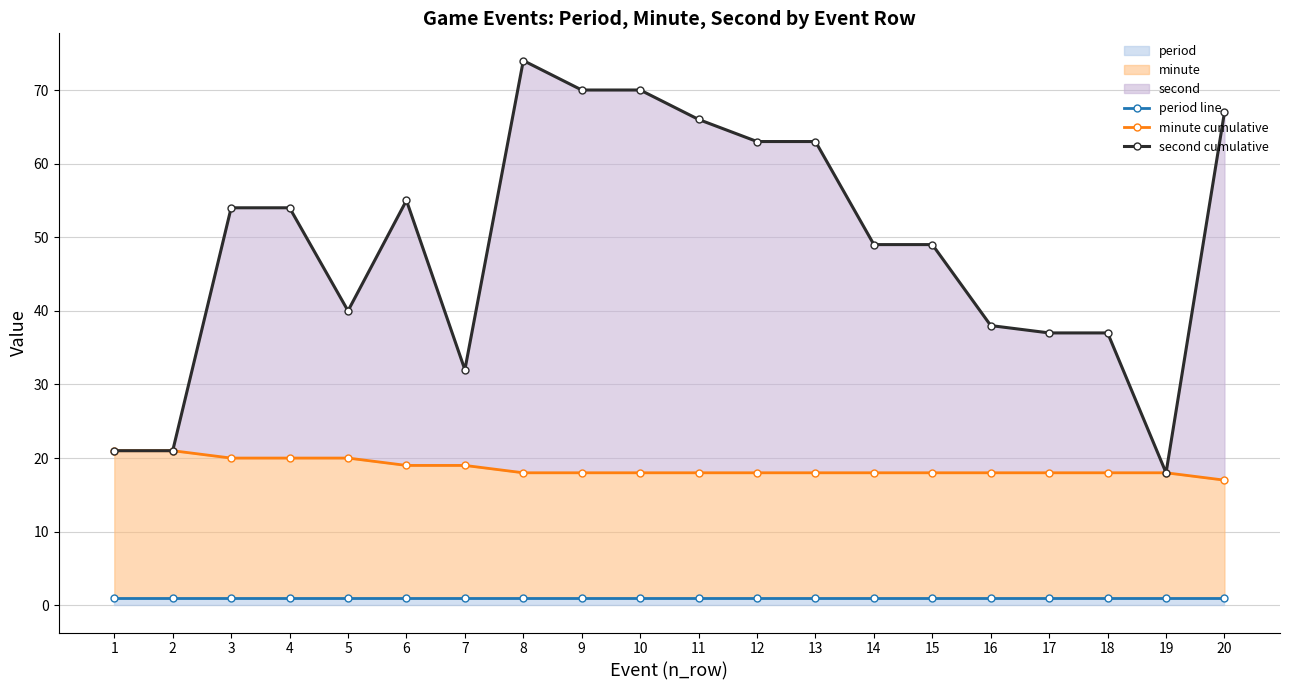

Which label corresponds to the smallest value in the chart?

1